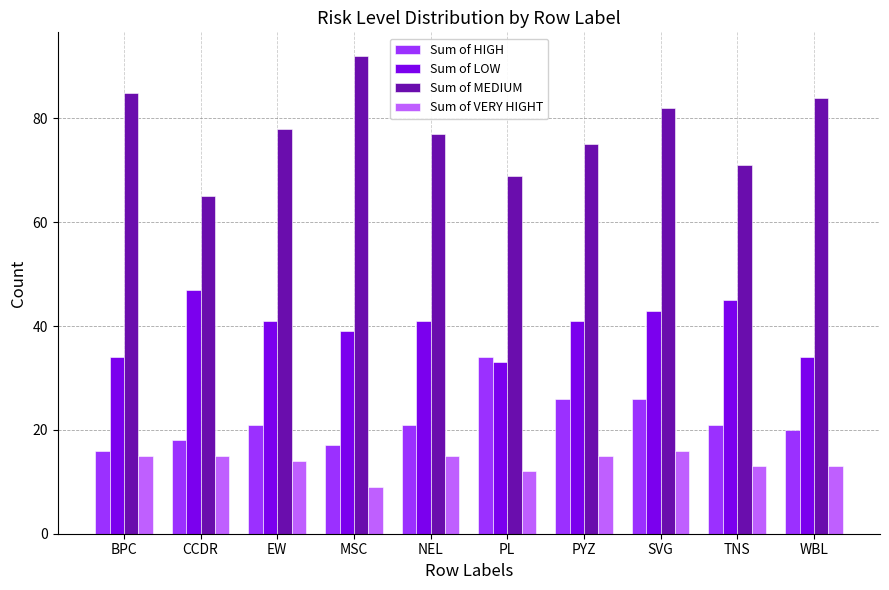

Does the chart contain stacked bars?

No